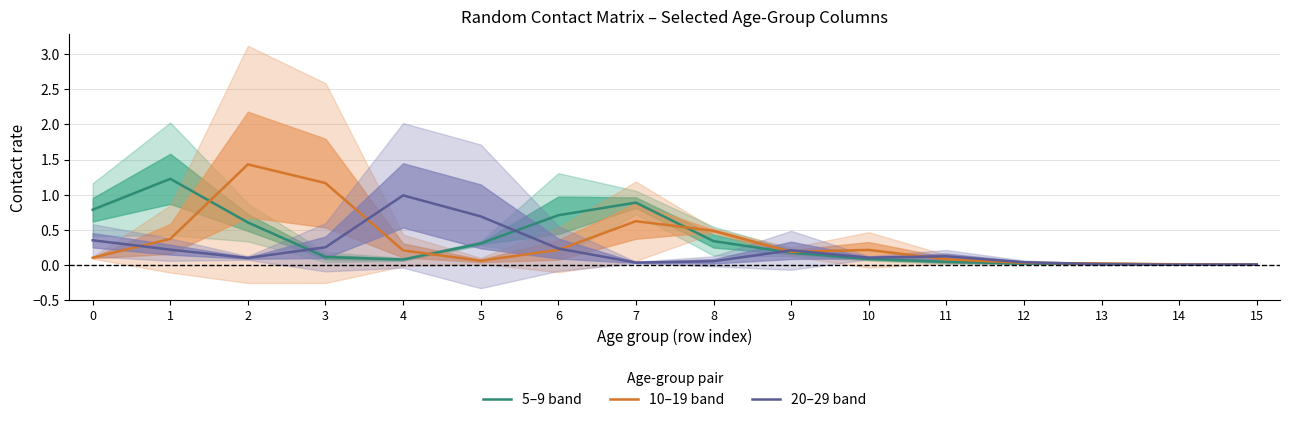

True or false: 20–29 band has a value of 0.7 at 5.

True